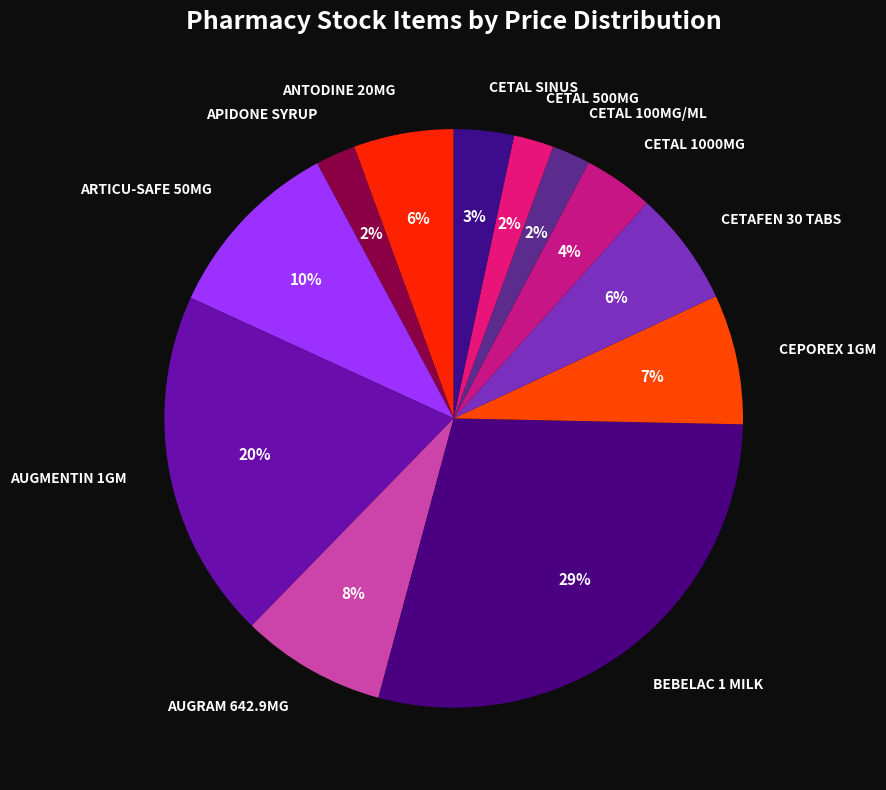

True or false: CETAL 1000MG accounts for 4% of the total.

True